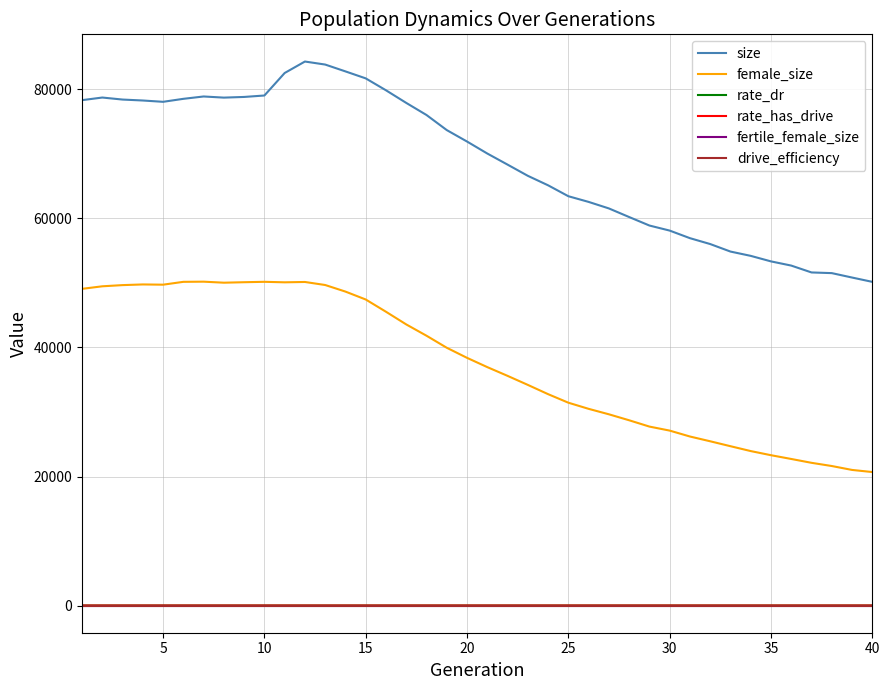

Which series has the largest range (max minus min)?

size